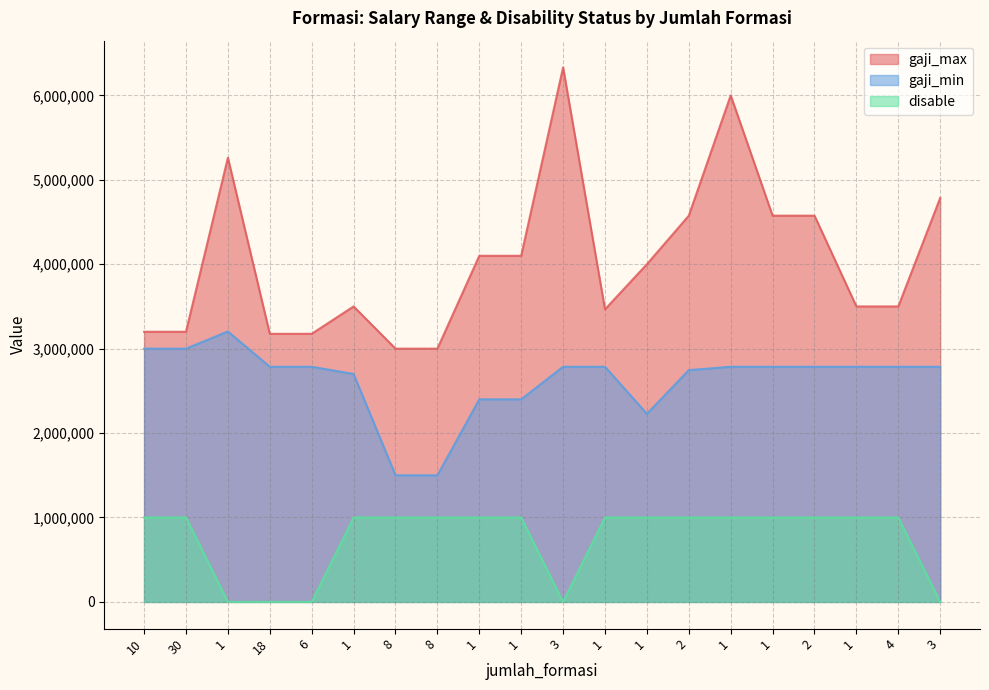

True or false: gaji_max has a value of 3175698 at 18.

True